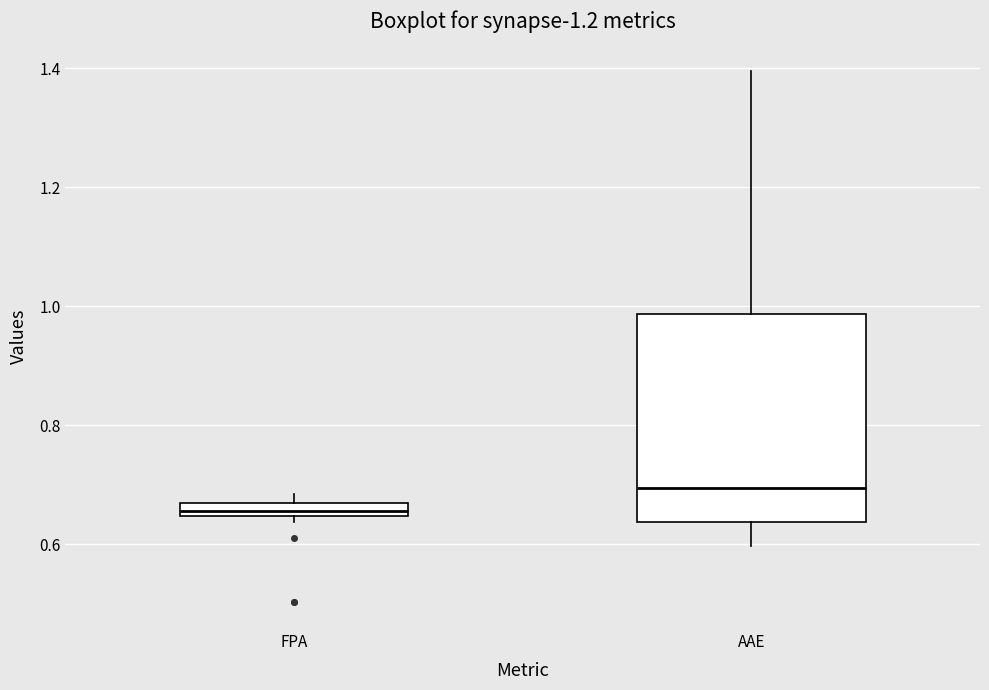

Which box has the lowest median line?

FPA